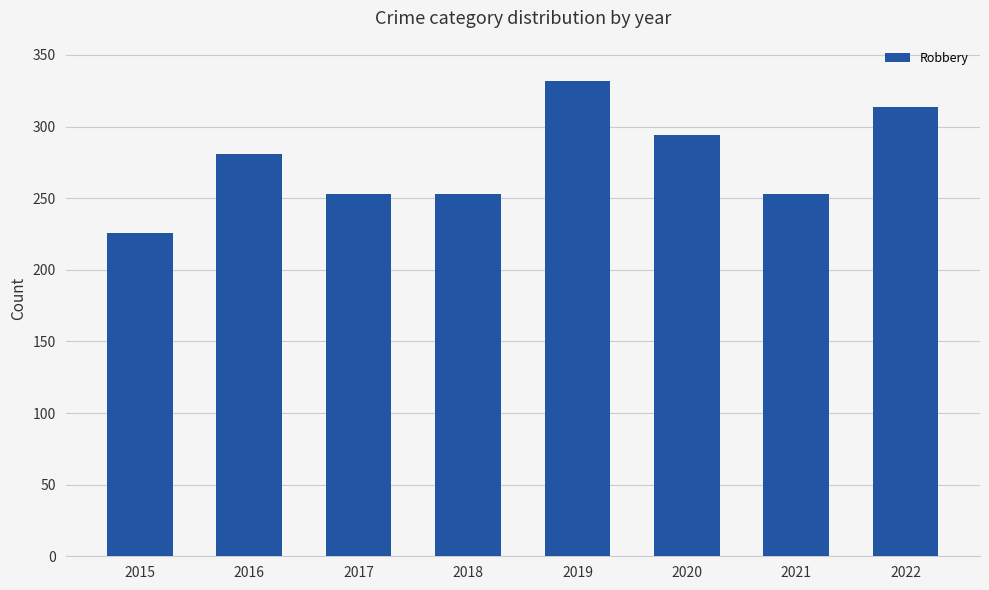

Reading right to left, what are all the values shown in this chart?

314	253	294	332	253	253	281	226